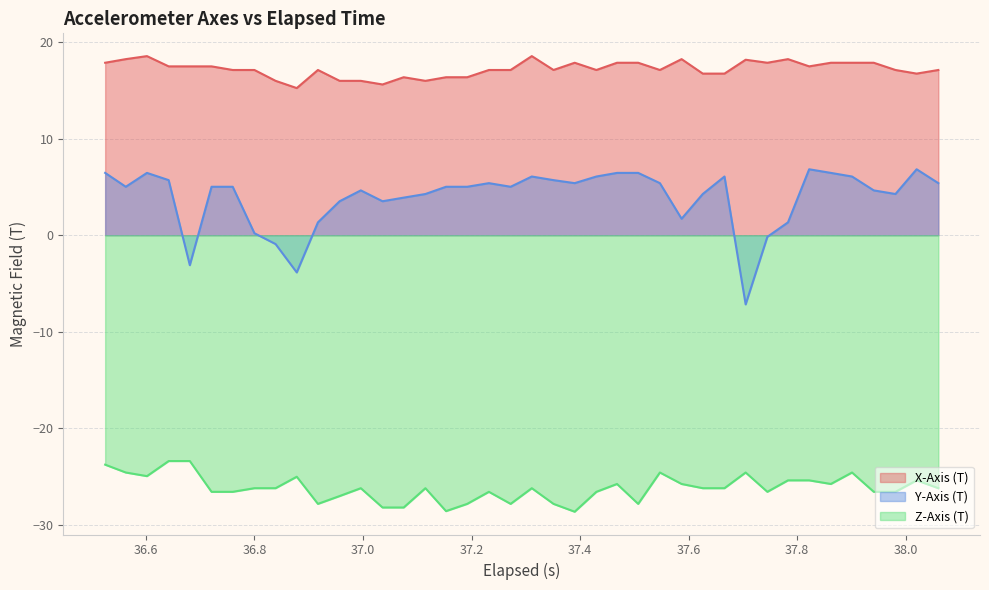

How many distinct data groups are displayed?

3